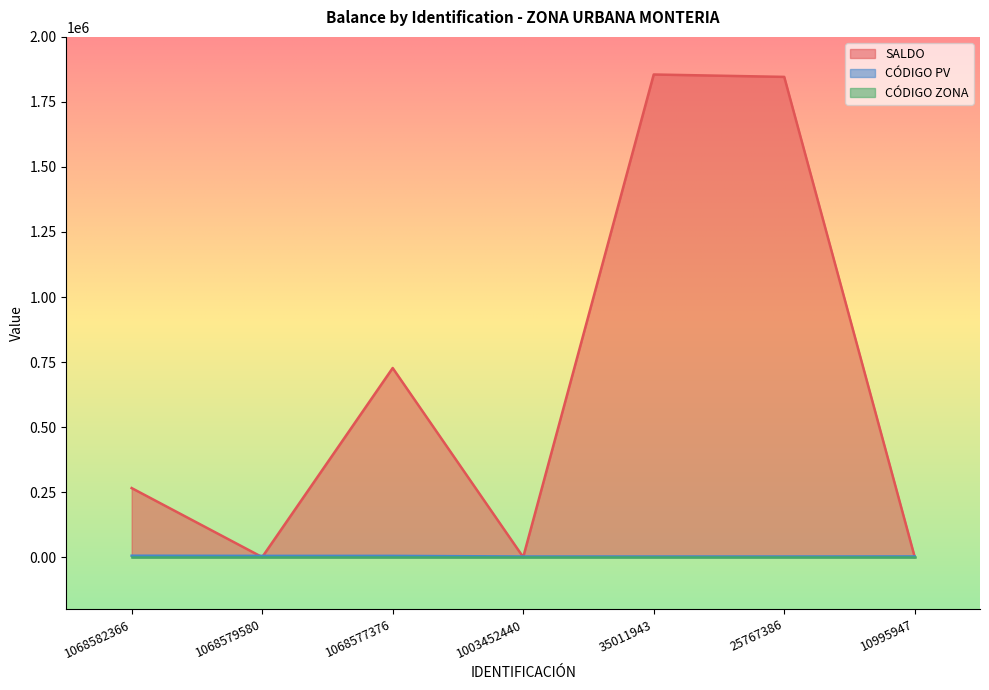

What is the value of the SALDO point at the 5th from the left?

1855416